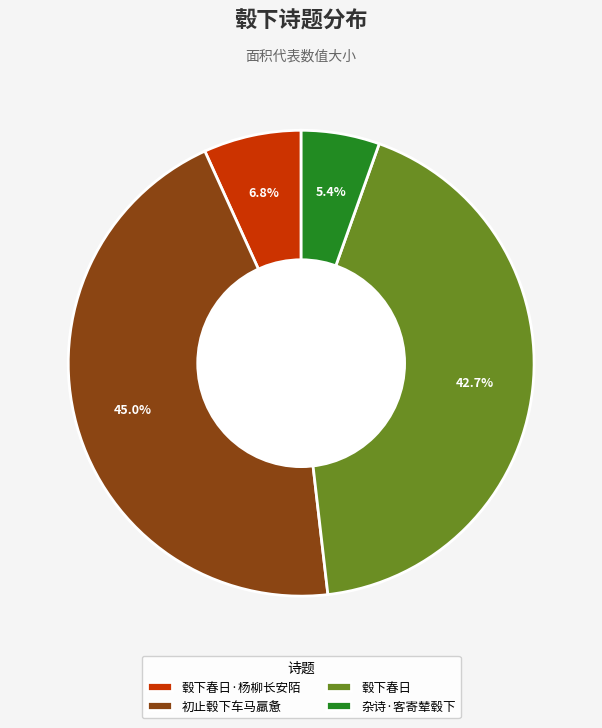

To the nearest percent, what is the difference between the largest and smallest slice percentages?

40%